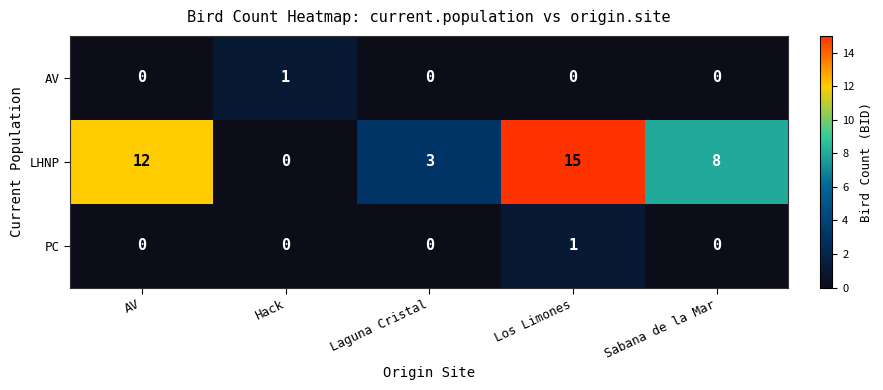

The LHNP series shows 15 at Los Limones. True or false?

True